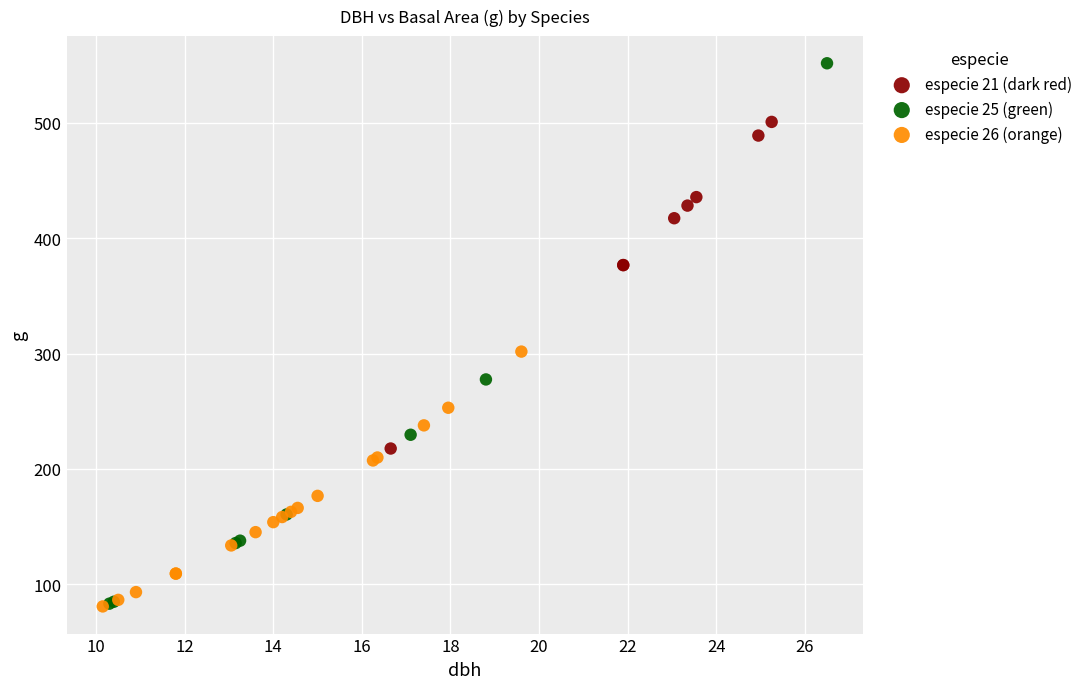

Which series has the widest spread of Y values?

especie 25 (green)